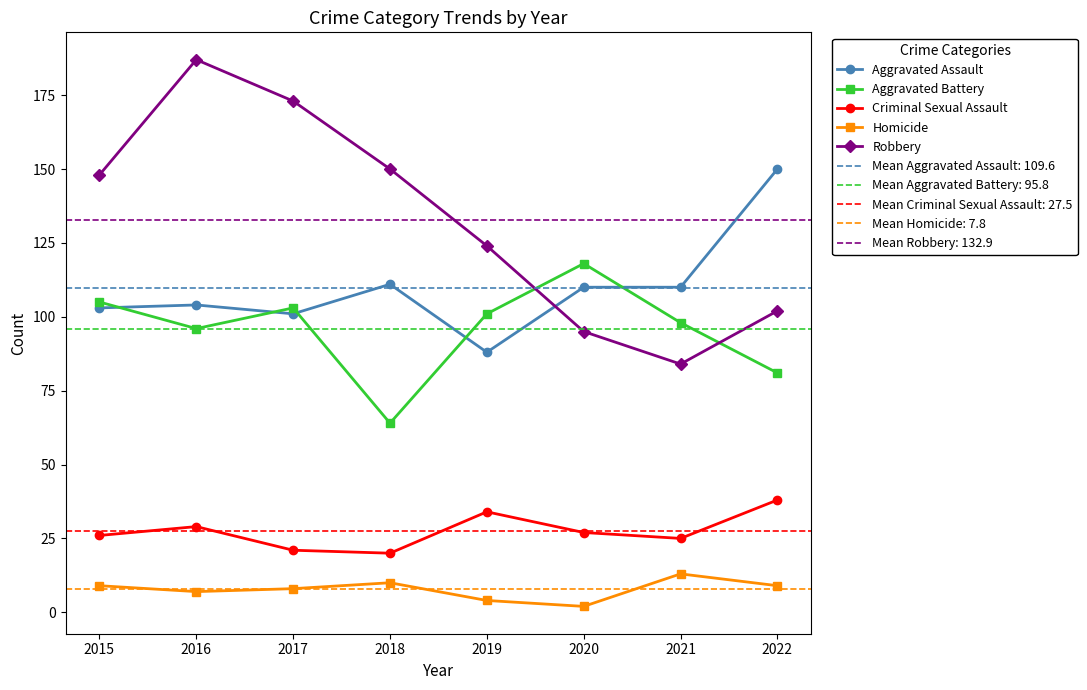

What is the smallest value displayed?

2